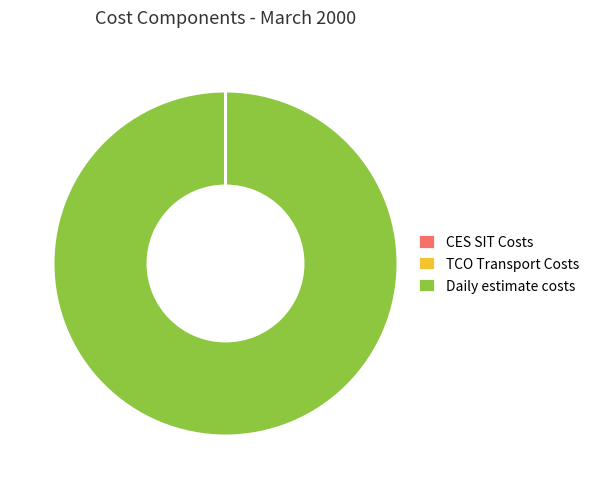

Does Daily estimate costs account for over 50% of the chart?

Yes